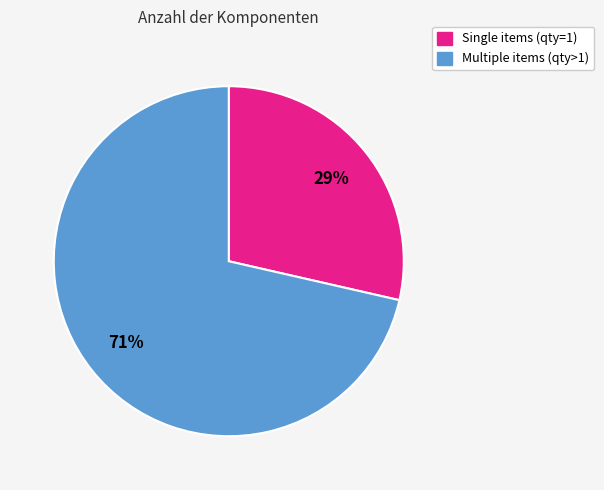

Between Multiple items (qty>1) and Single items (qty=1), which is larger?

Multiple items (qty>1)